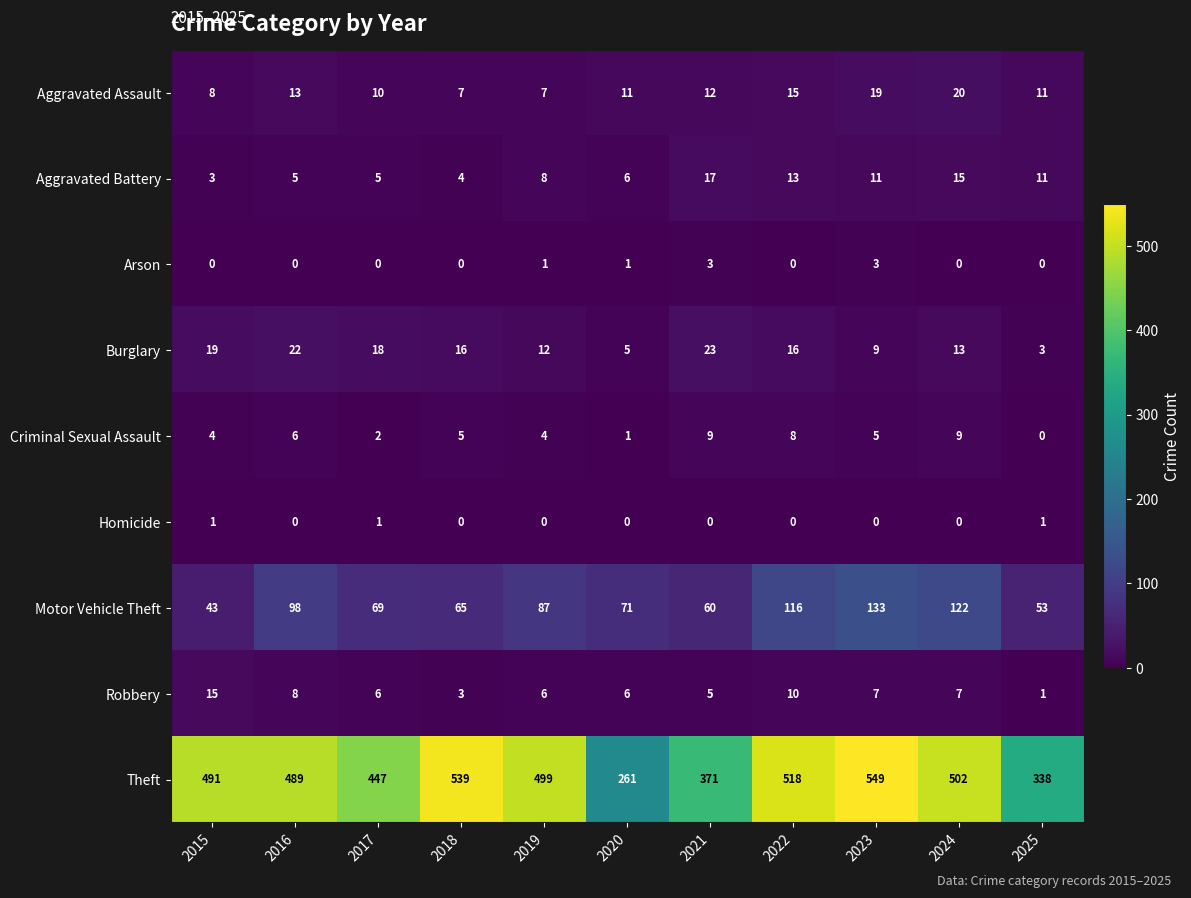

At how many categories does at least one series exceed 538?

2